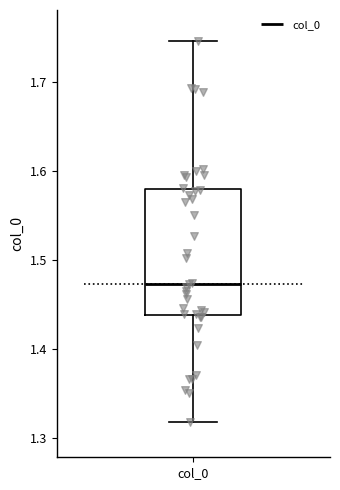

Transcribe this box plot: give where the median line is, the range the box spans, and where the two whiskers end, as read against the y-axis. The values are not printed on the chart, so give them approximately, as read against the axis.

median 1.47, box 1.44 to 1.58, whiskers 1.32 to 1.75